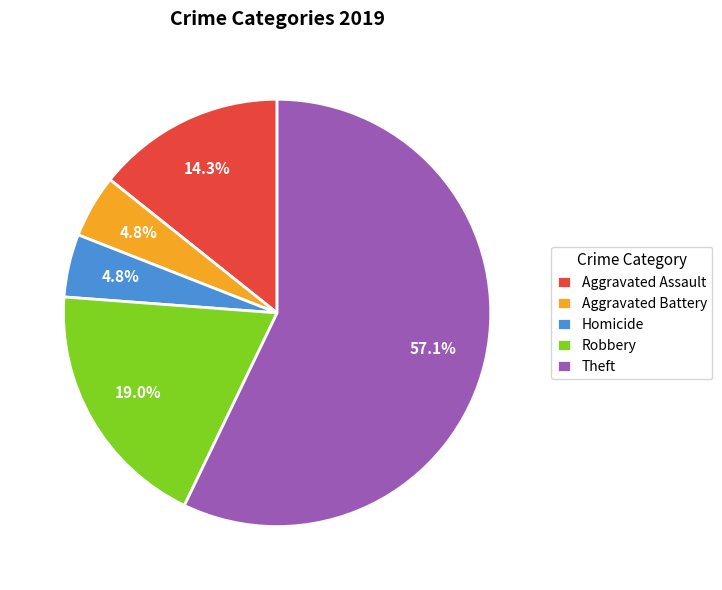

To the nearest percent, what is the difference between the largest and smallest slice percentages?

52%